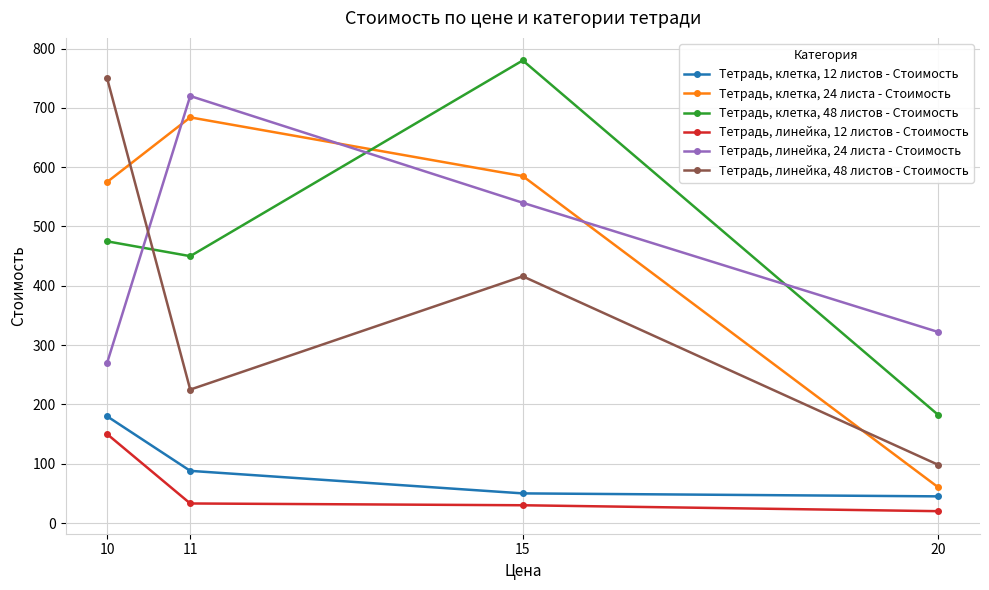

List the series in order of their peak value, highest first.

Тетрадь, клетка, 48 листов - Стоимость, Тетрадь, линейка, 48 листов - Стоимость, Тетрадь, линейка, 24 листа - Стоимость, Тетрадь, клетка, 24 листа - Стоимость, Тетрадь, клетка, 12 листов - Стоимость, Тетрадь, линейка, 12 листов - Стоимость